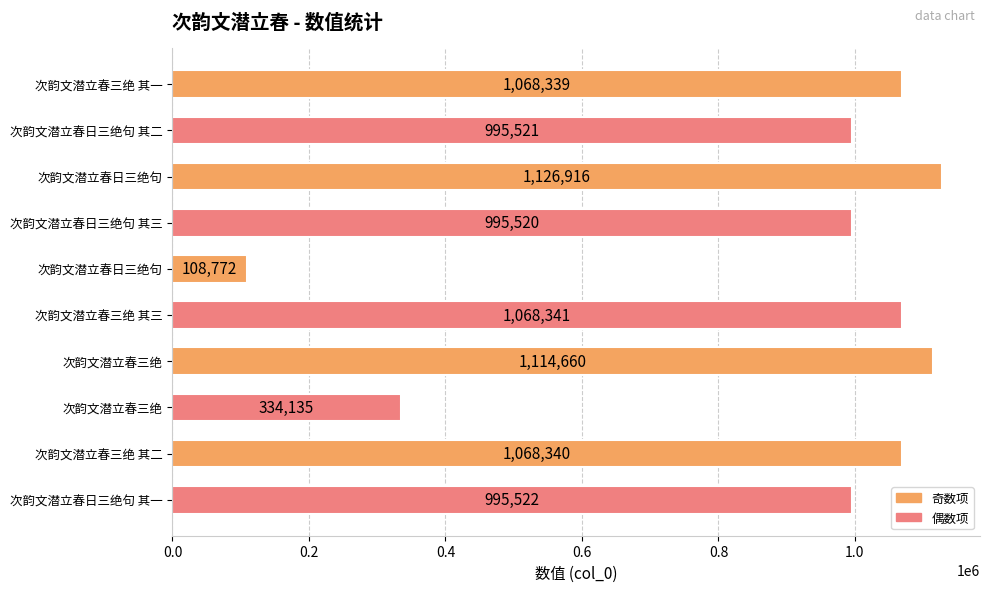

Does the chart contain any negative values?

No